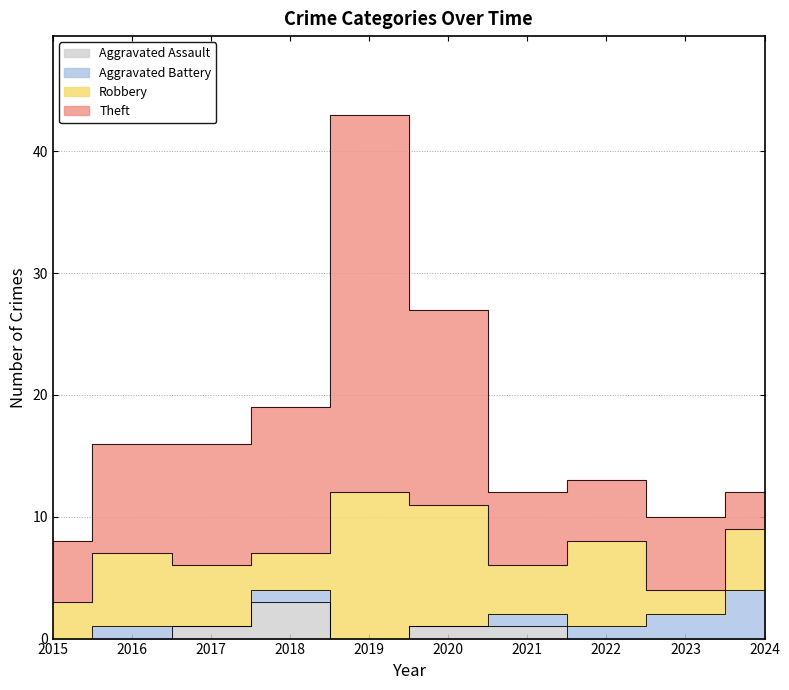

What is the difference between the Theft values at 2024 and 2020?

15